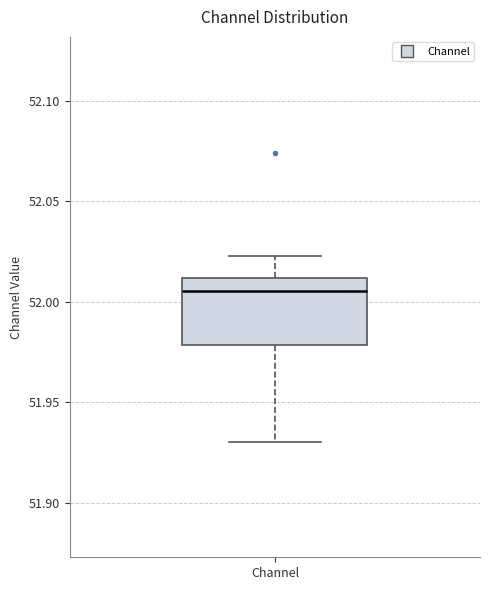

Where is the upper edge of the box for Channel on the y-axis? The values are not printed on the chart, so give them approximately, as read against the axis.

52.010